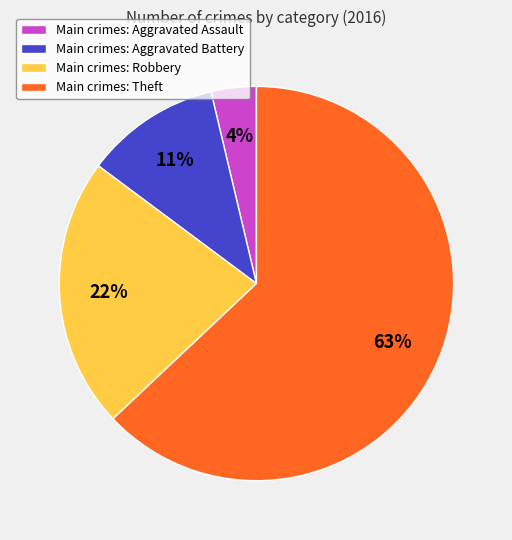

Combined, do Main crimes: Theft and Main crimes: Robbery account for over 50%?

Yes